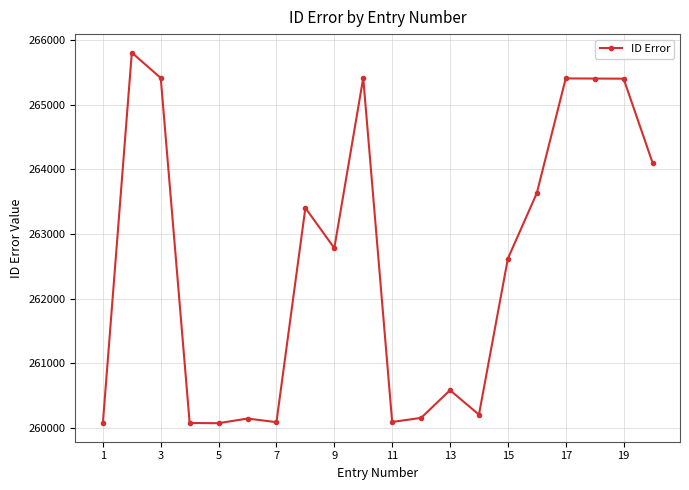

What is the smallest value displayed?

260071